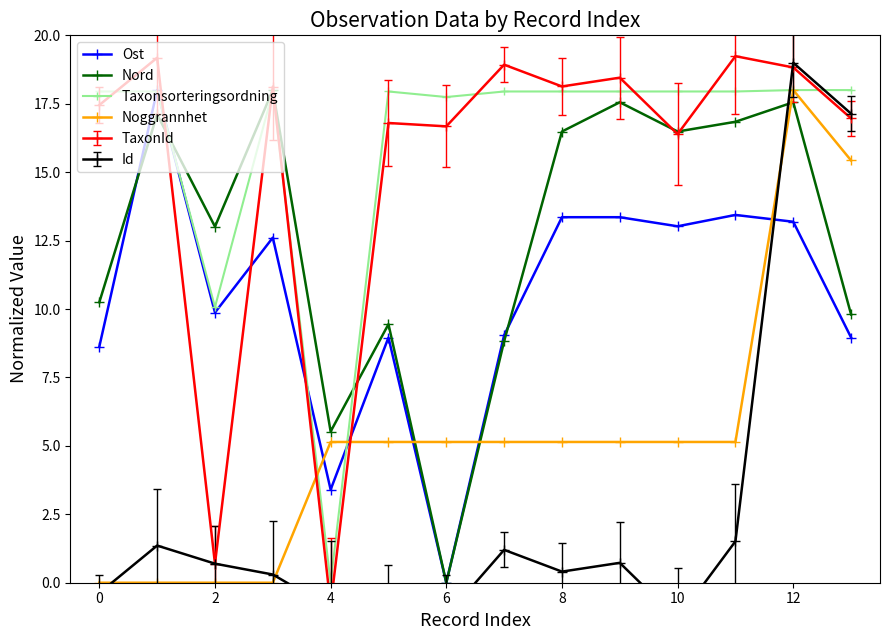

Is it true that Noggrannhet equals -7.8 at 0?

False